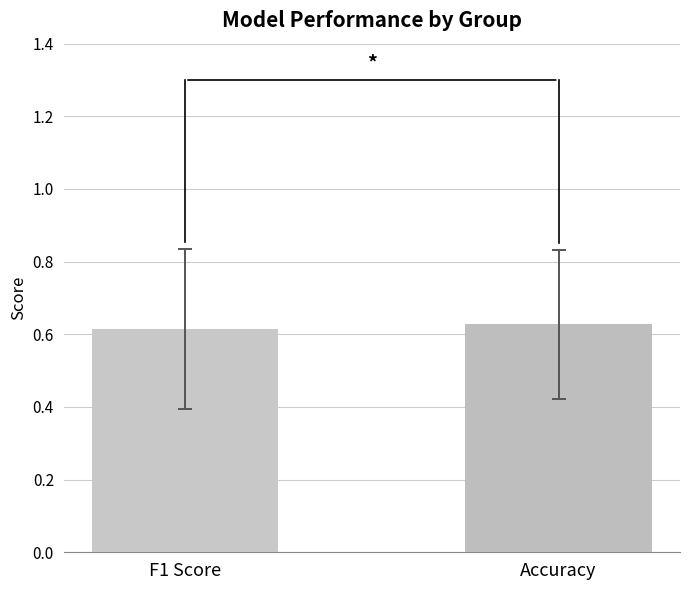

The value at Accuracy is 0.2. True or false?

False